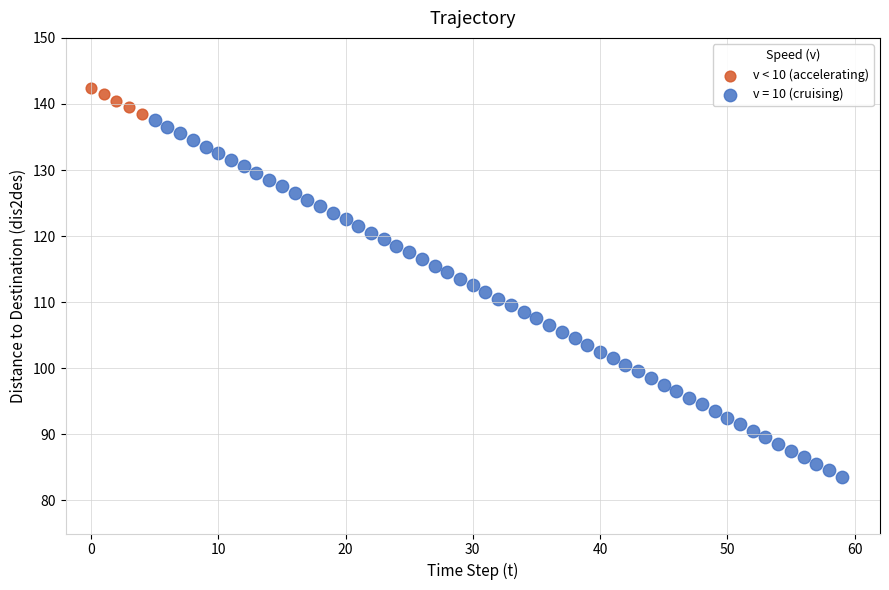

Which series reaches the minimum Y coordinate?

v = 10 (cruising)